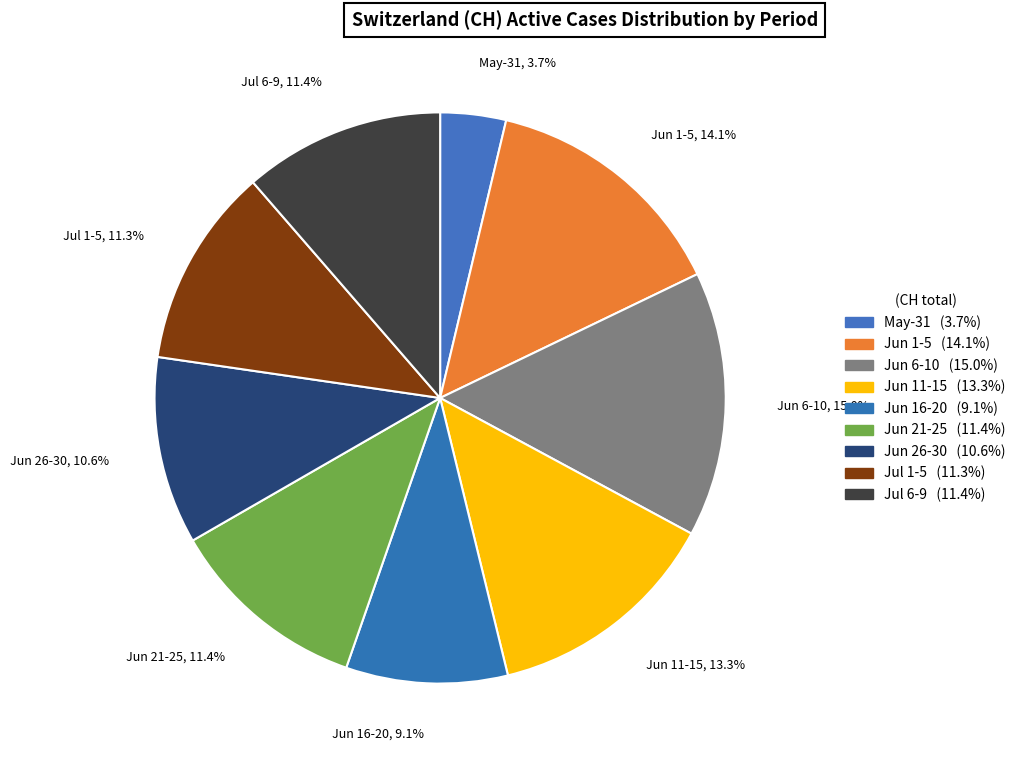

How many segments does this pie chart have?

9